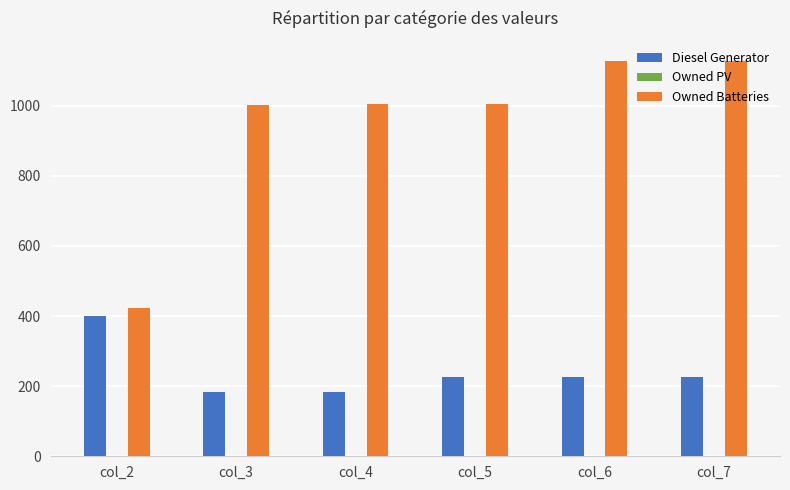

At how many categories does at least one series exceed 814?

5